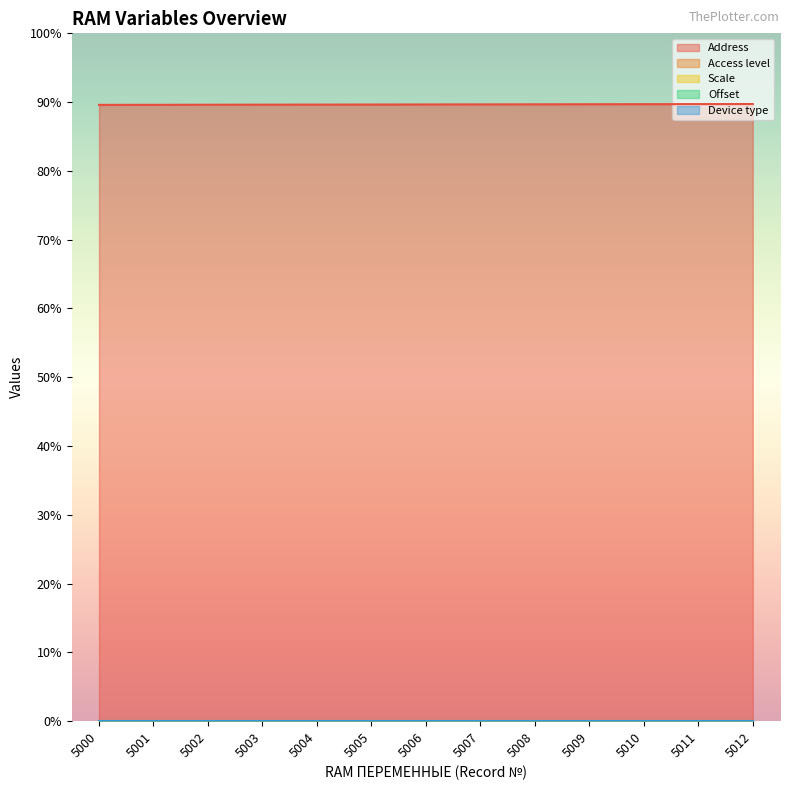

Does the chart have visible grid lines?

No